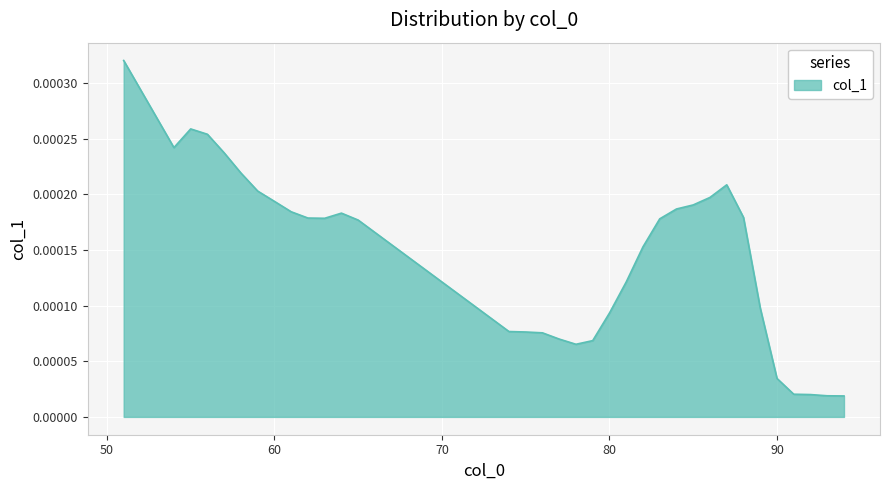

True or false: the data has more than 0 interior local peaks.

True